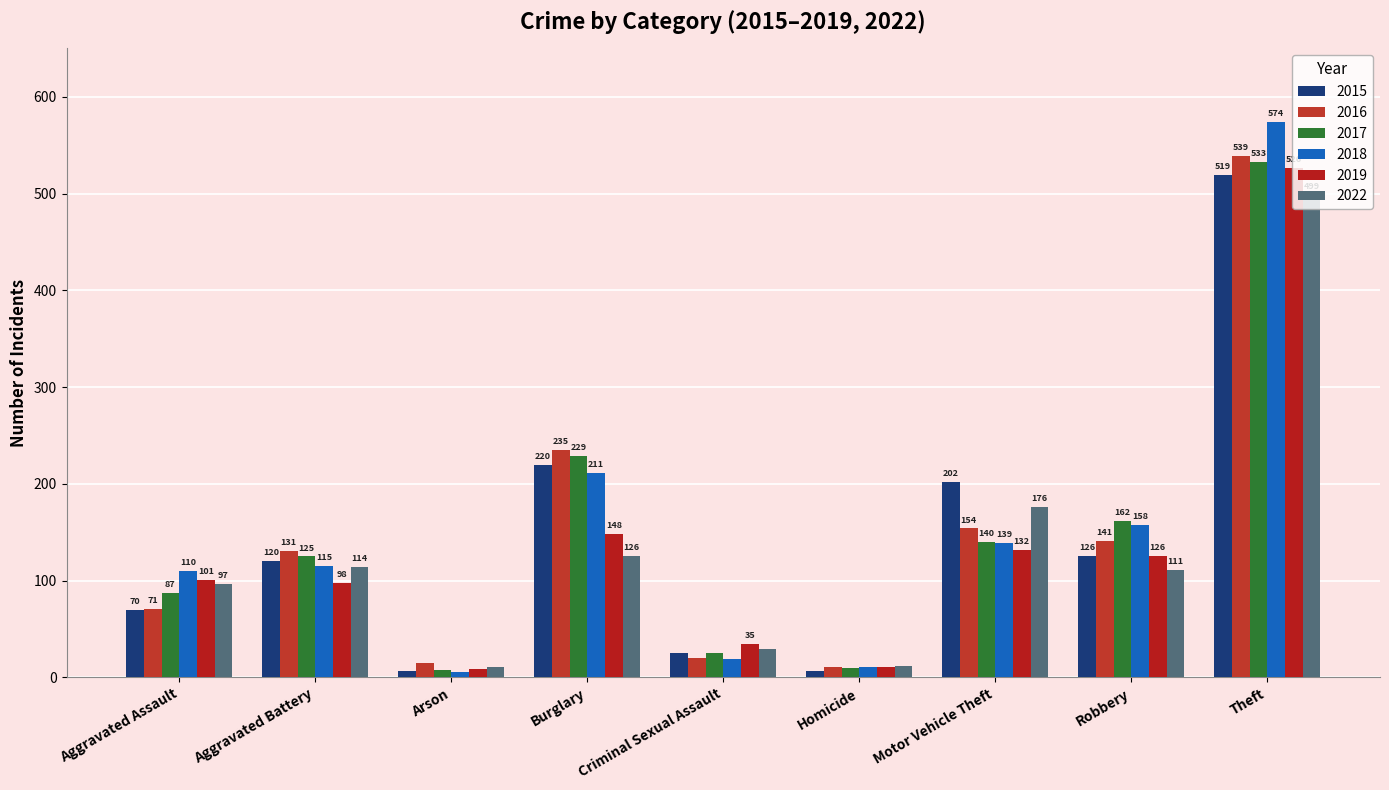

What is the sum of all 2022 values?

1175